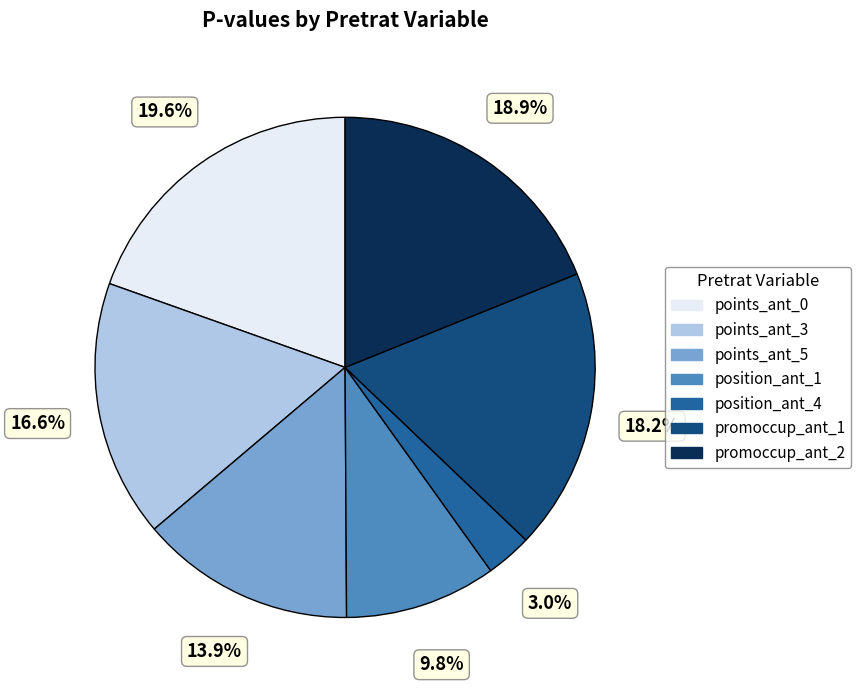

Does any single category account for the majority?

No